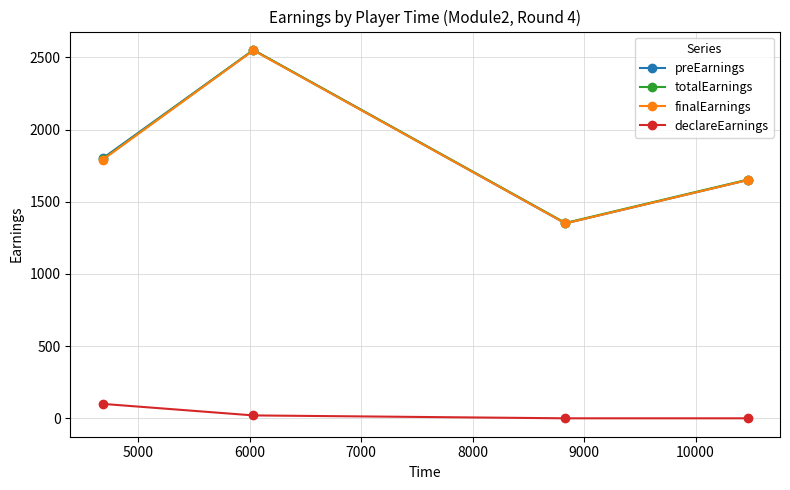

In totalEarnings, how many points are lower than both neighbors (excluding endpoints)?

1